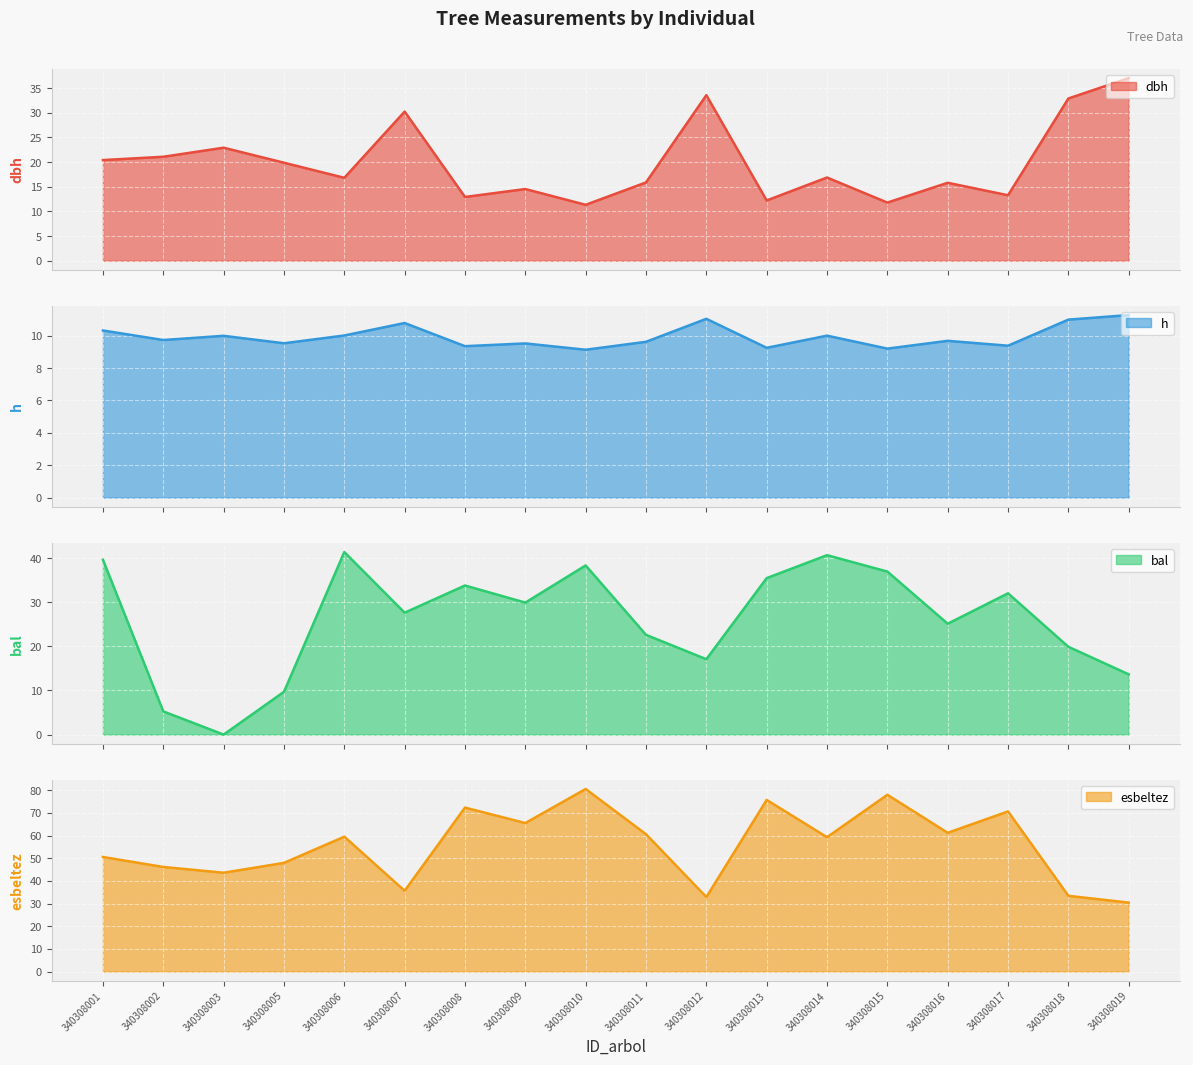

True or false: dbh and h cross at least once.

False